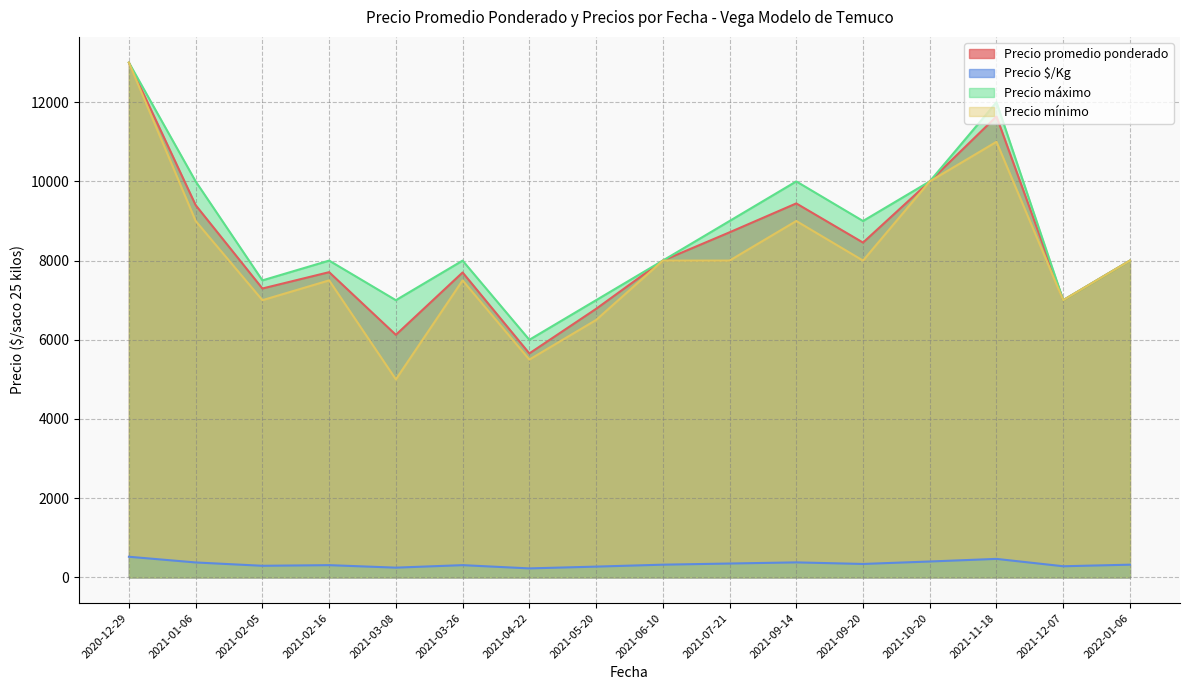

At which category is the sum across all series the highest?

2020-12-29